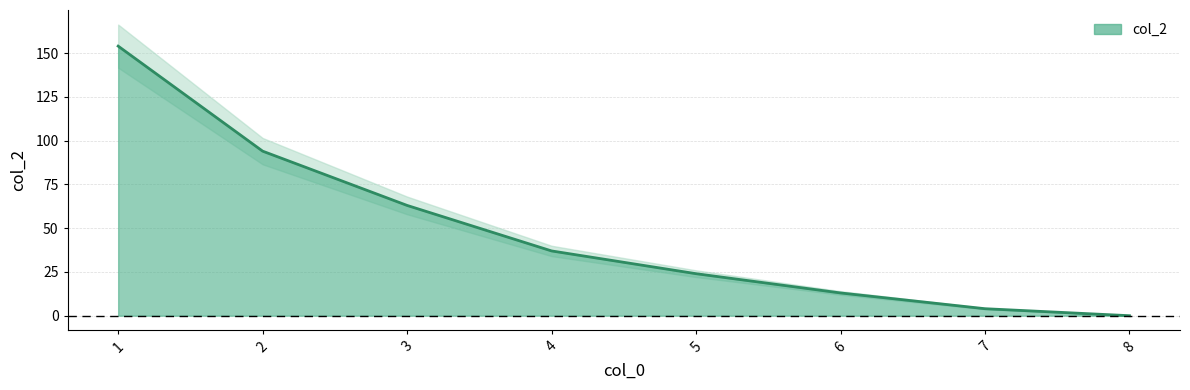

What is the ratio of the value at 6 to the value at 3?

0.2